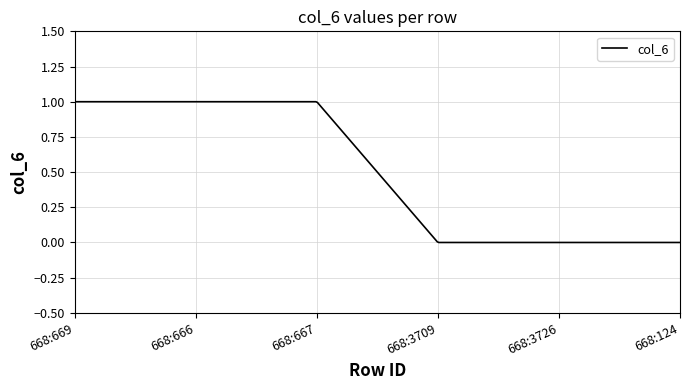

What is the label of the 6th point from the right?

668:669